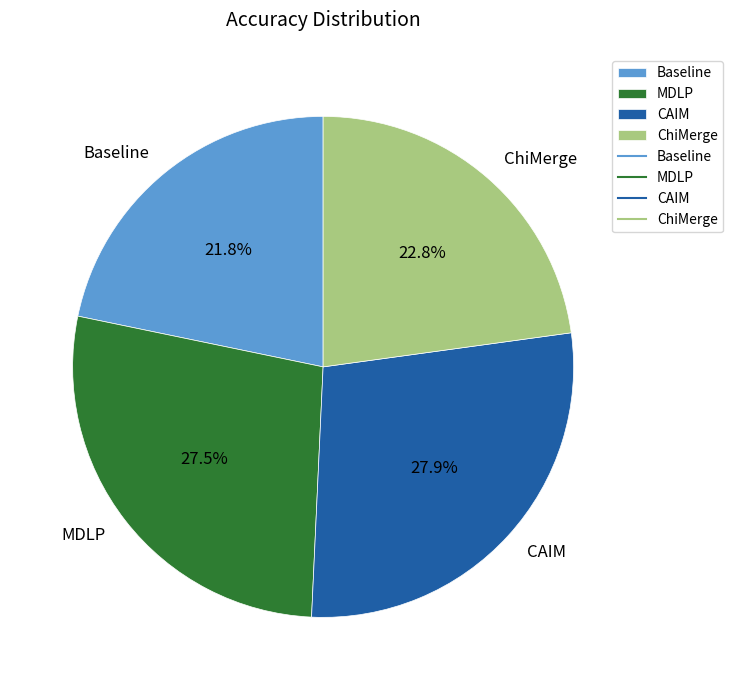

To the nearest percent, what is the combined percentage of CAIM and ChiMerge?

51%